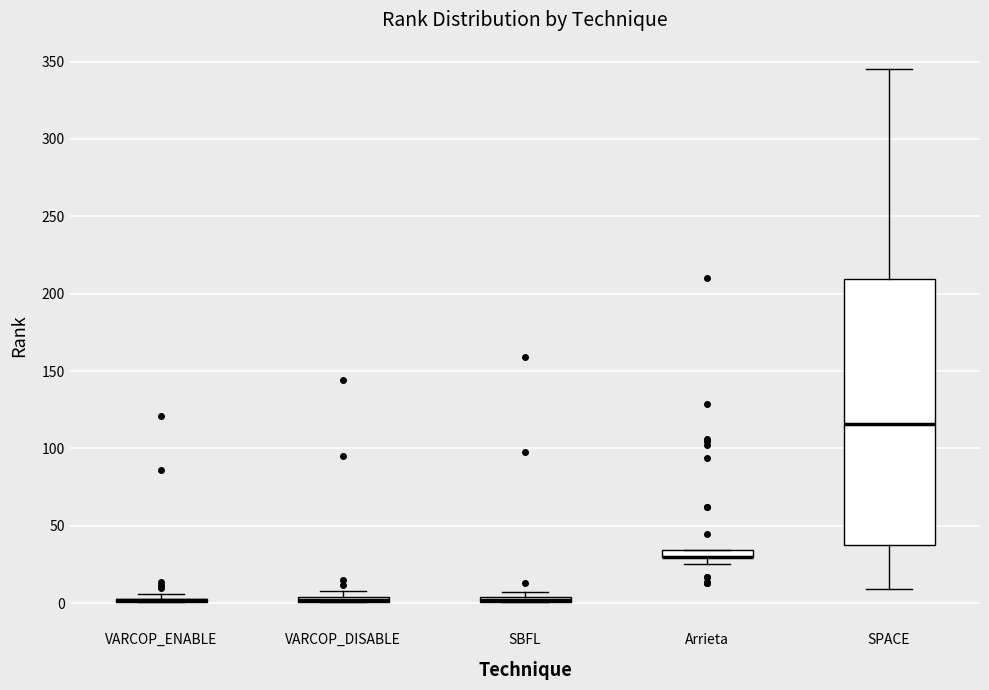

Comparing the boxes themselves (not the whiskers), which one is the tallest?

SPACE